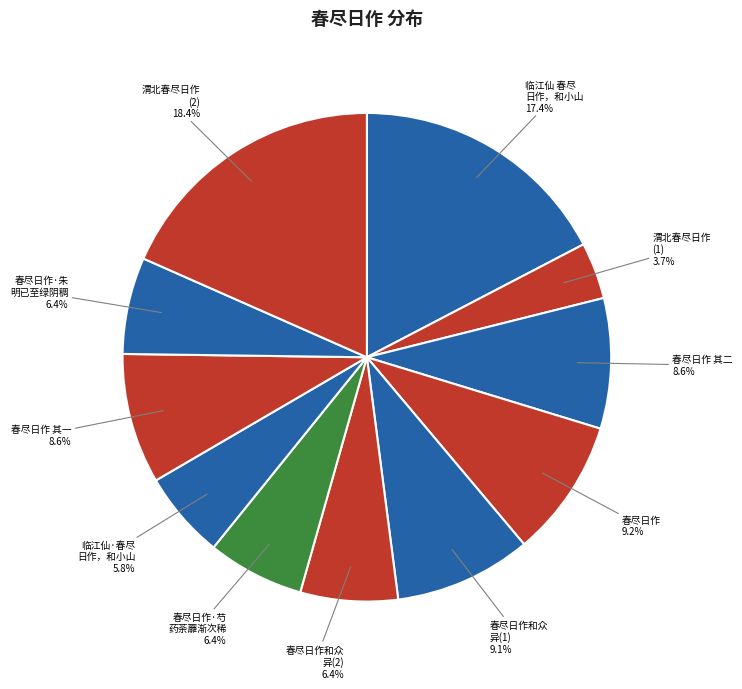

Is there any slice that represents more than half of the pie?

No